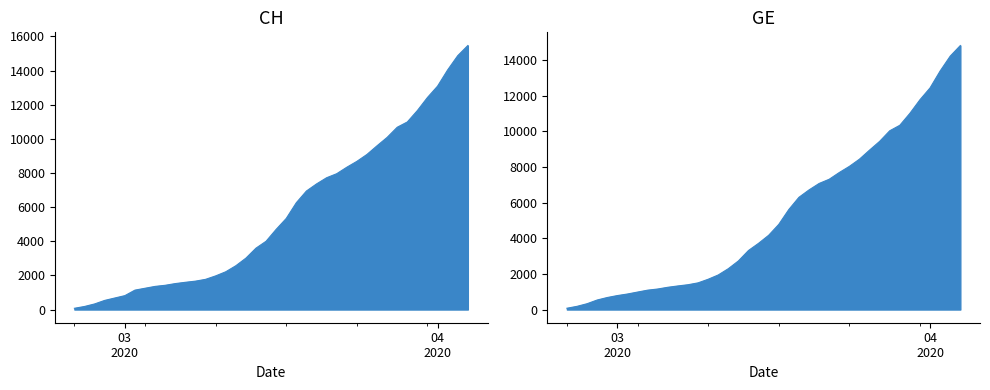

What value does the CH series have at 2020-03-21?

7722